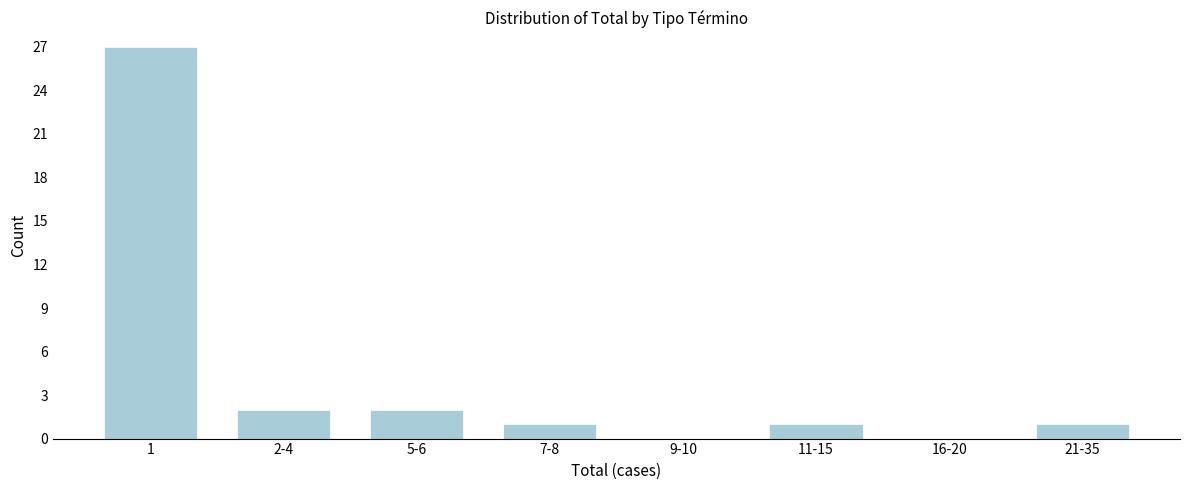

Reading left to right, what are all the values shown in this chart?

1=27	2-4=2	5-6=2	7-8=1	9-10=0	11-15=1	16-20=0	21-35=1